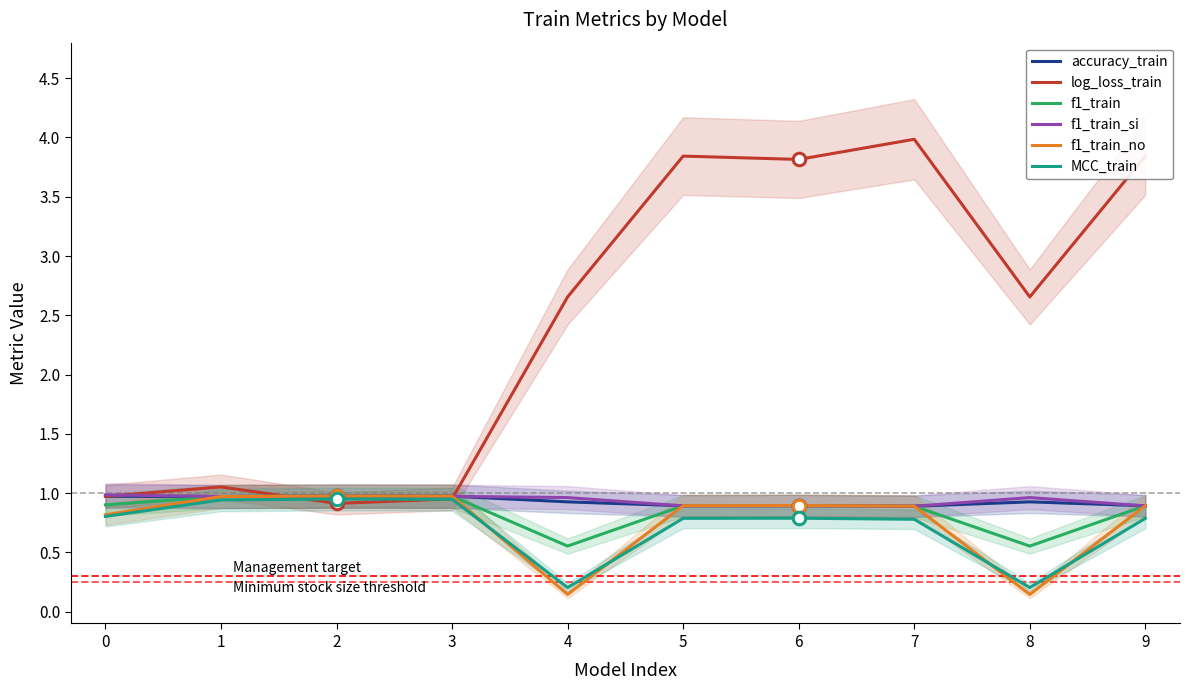

Which series has the largest total across all categories?

log_loss_train